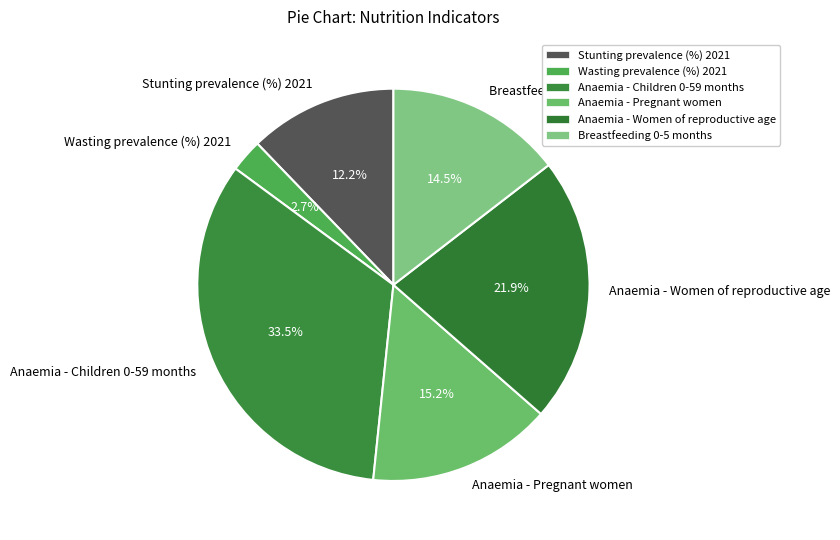

Is there a majority slice in this chart?

No